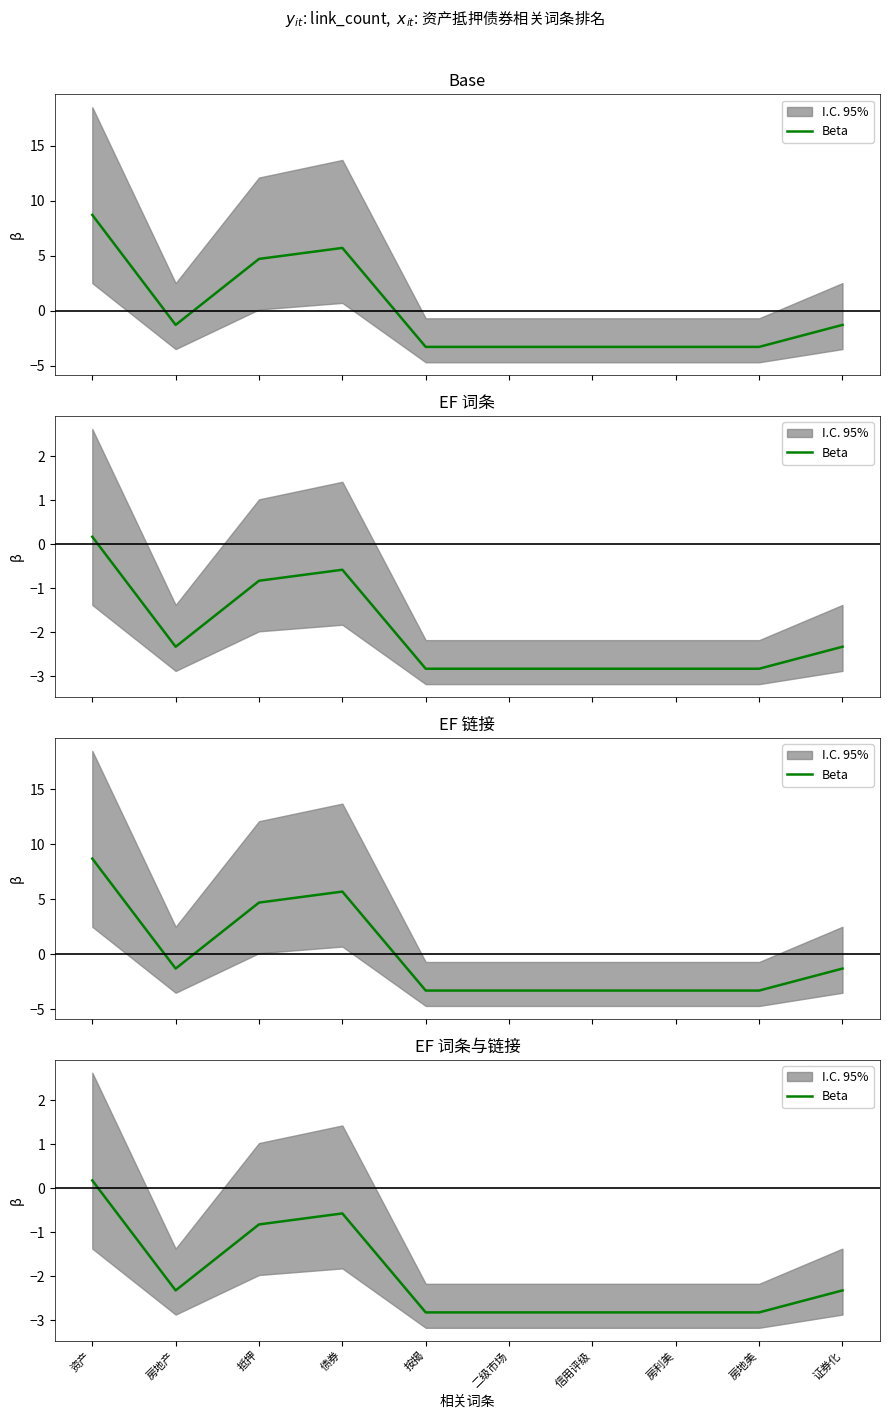

How many points are higher than both their immediate neighbors (excluding endpoints)?

1